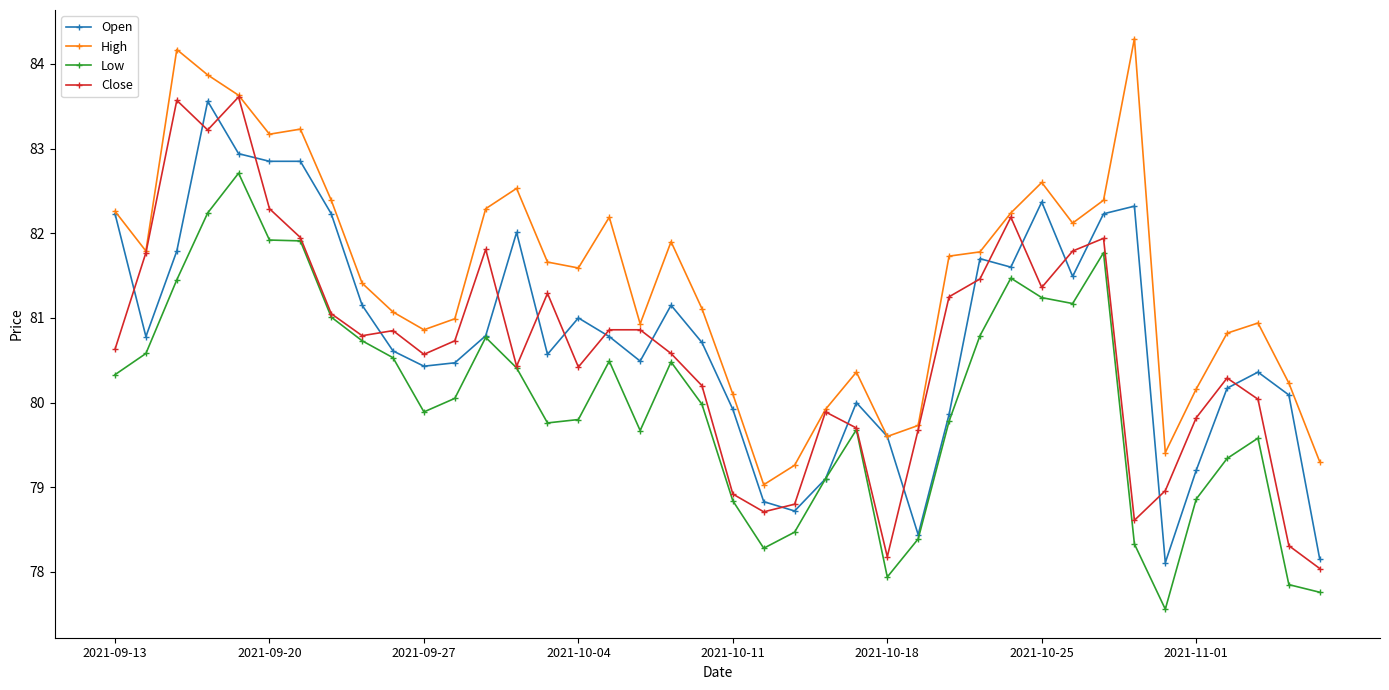

What is the greatest value displayed?

84.3